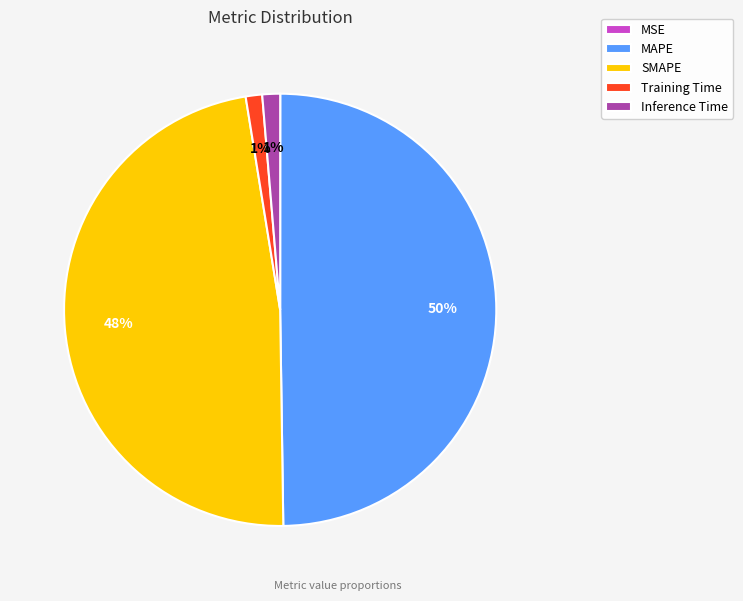

Does Inference Time account for over 50% of the chart?

No